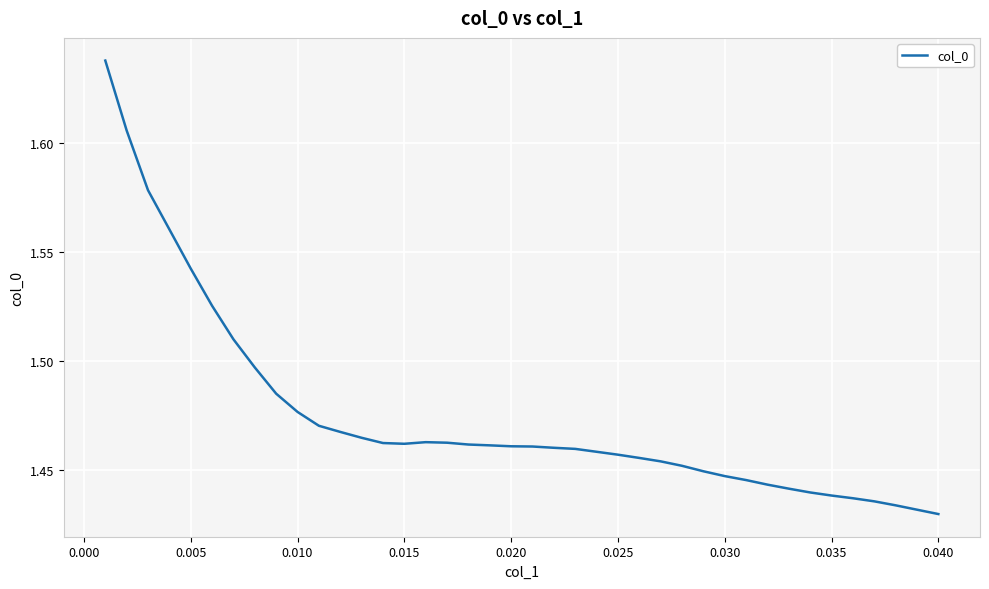

Does the chart have visible grid lines?

Yes